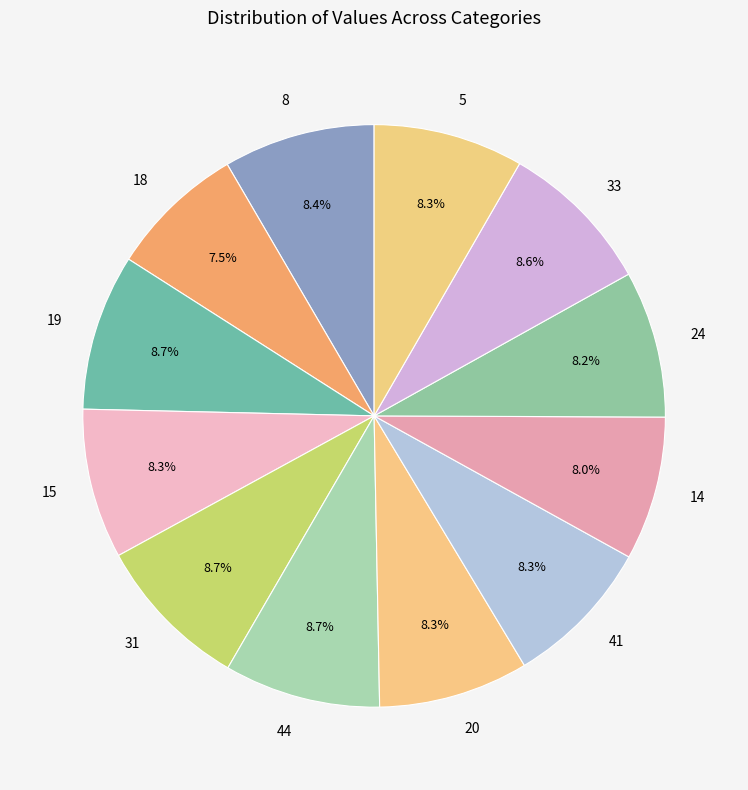

What is the ratio of the value at 31 to the value at 24?

1.1